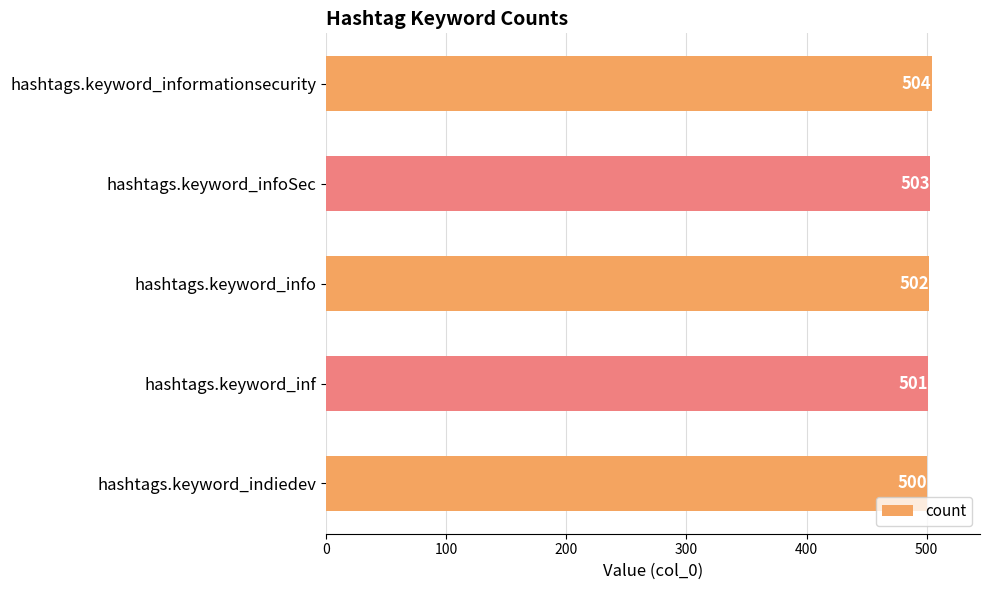

Reading bottom to top, transcribe all the data shown in this chart.

hashtags.keyword_indiedev=500	hashtags.keyword_inf=501	hashtags.keyword_info=502	hashtags.keyword_infoSec=503	hashtags.keyword_informationsecurity=504